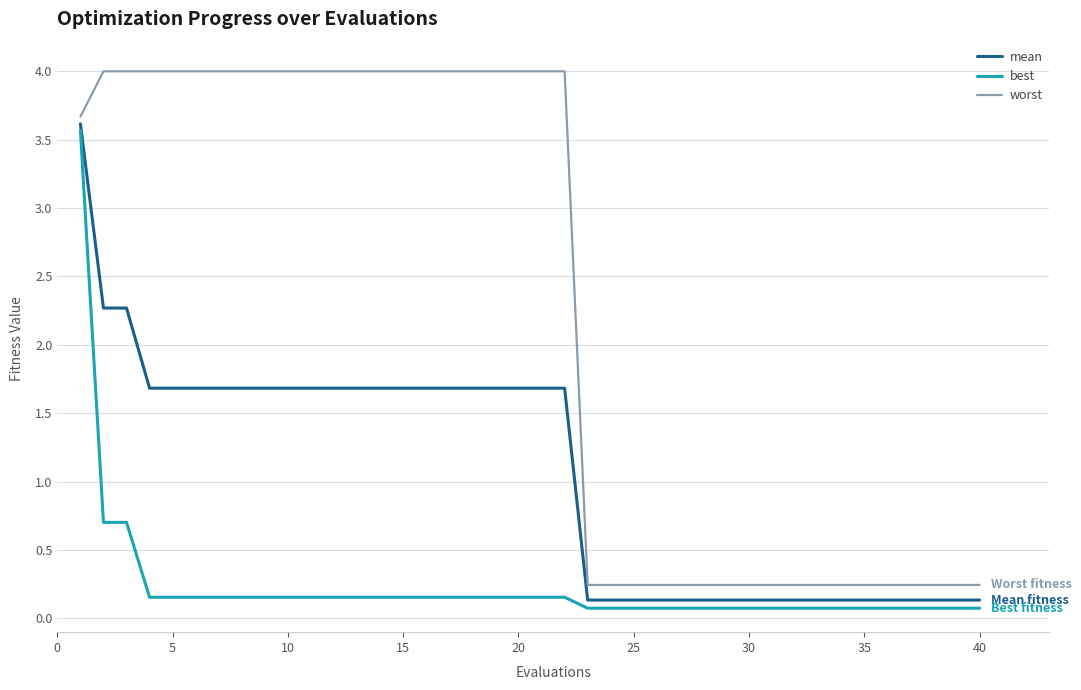

True or false: best and mean intersect in this chart.

False